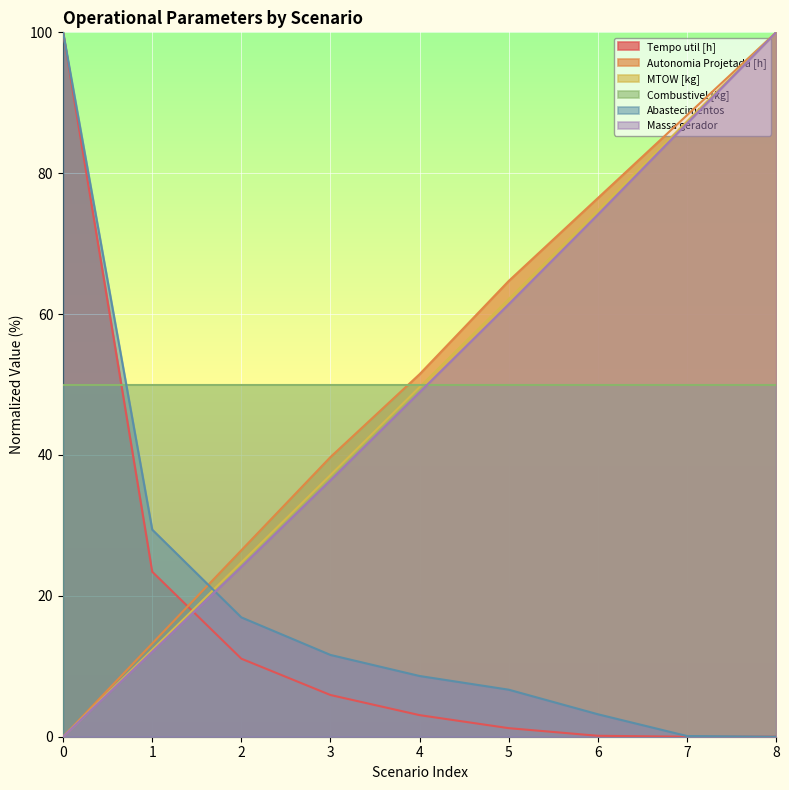

How many positive values does the Tempo util [h] series have?

8